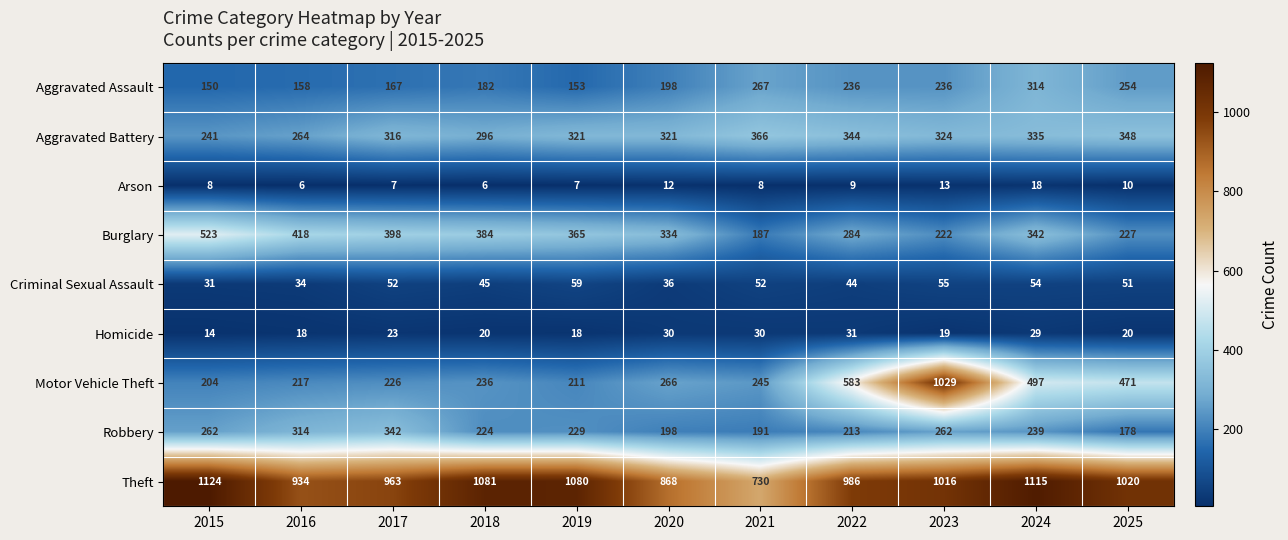

Which label corresponds to the largest value in the chart?

2015